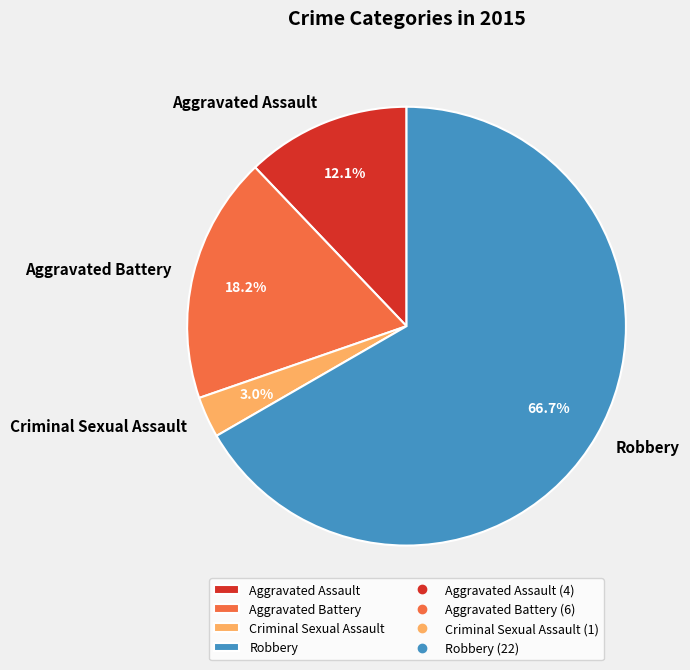

Which slice is the smallest?

Criminal Sexual Assault